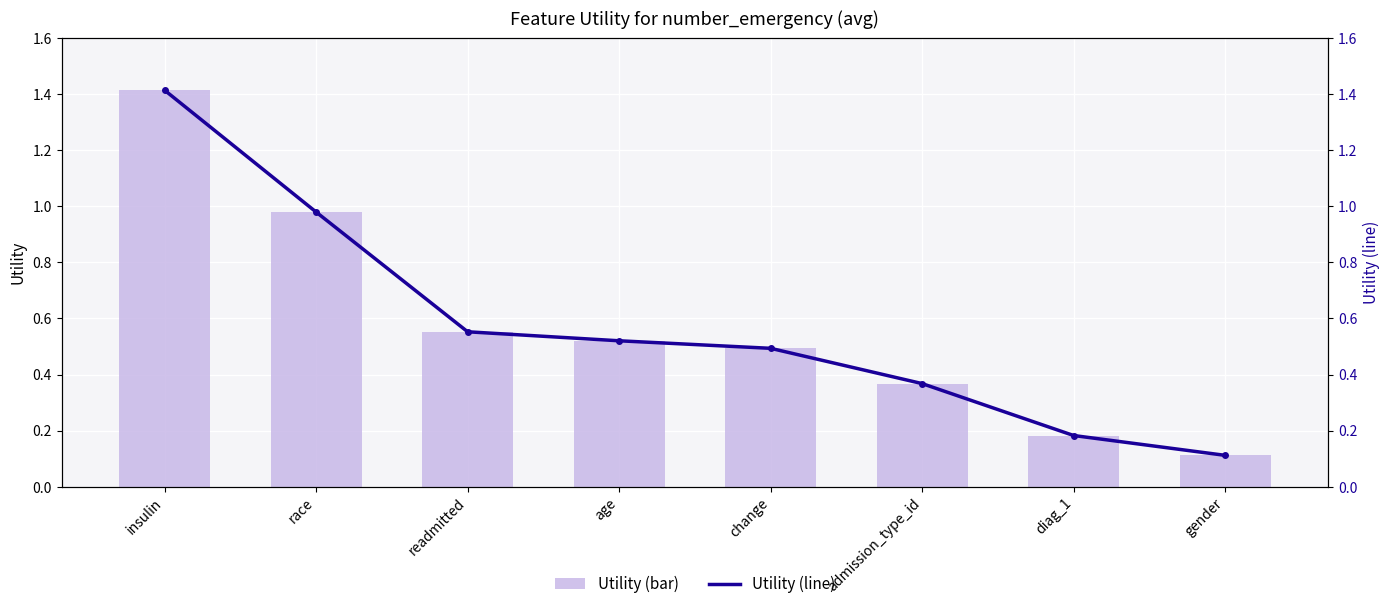

Is the value of Utility at change greater than the value of Utility (line) at diag_1?

Yes